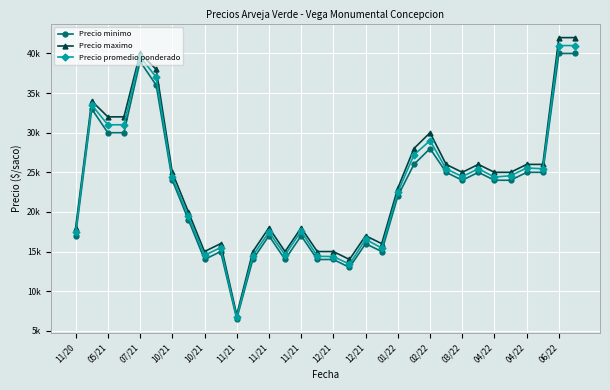

List the series in order of their overall mean, lowest first.

Precio minimo, Precio promedio ponderado, Precio maximo